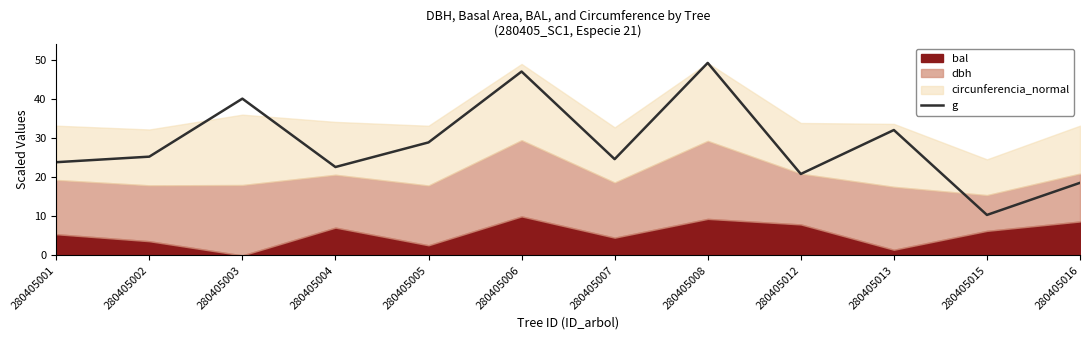

Is it true that the value at 280405004 is 14.4?

False